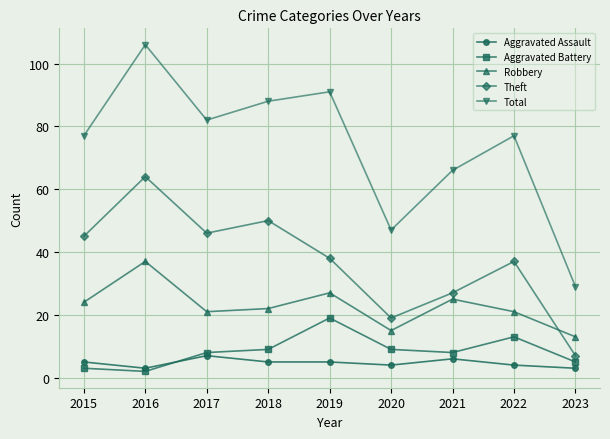

Which series has the widest spread of values?

Total